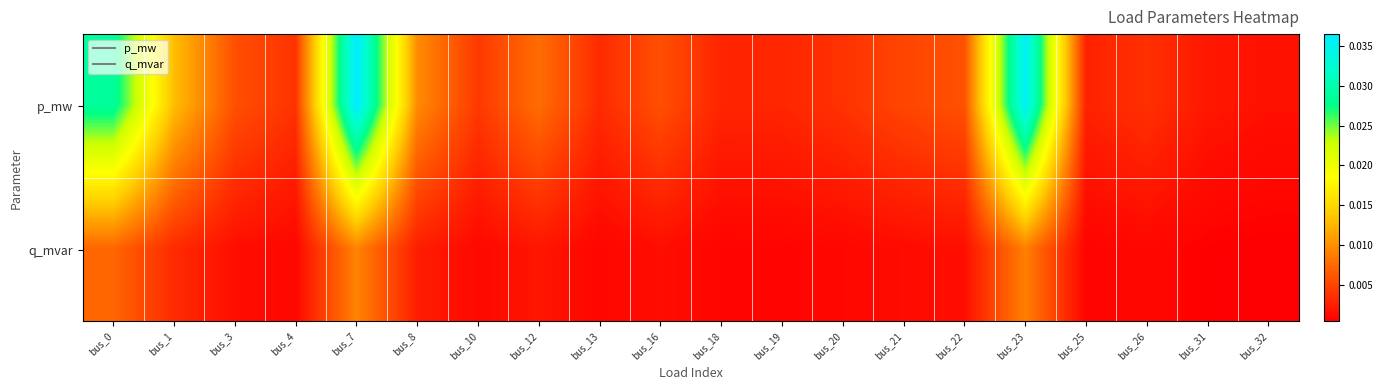

Which series has the widest spread of values?

p_mw